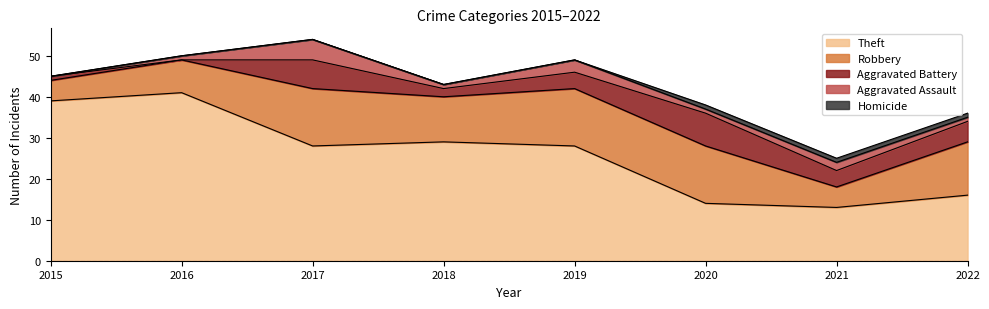

True or false: Robbery and Aggravated Assault intersect in this chart.

False